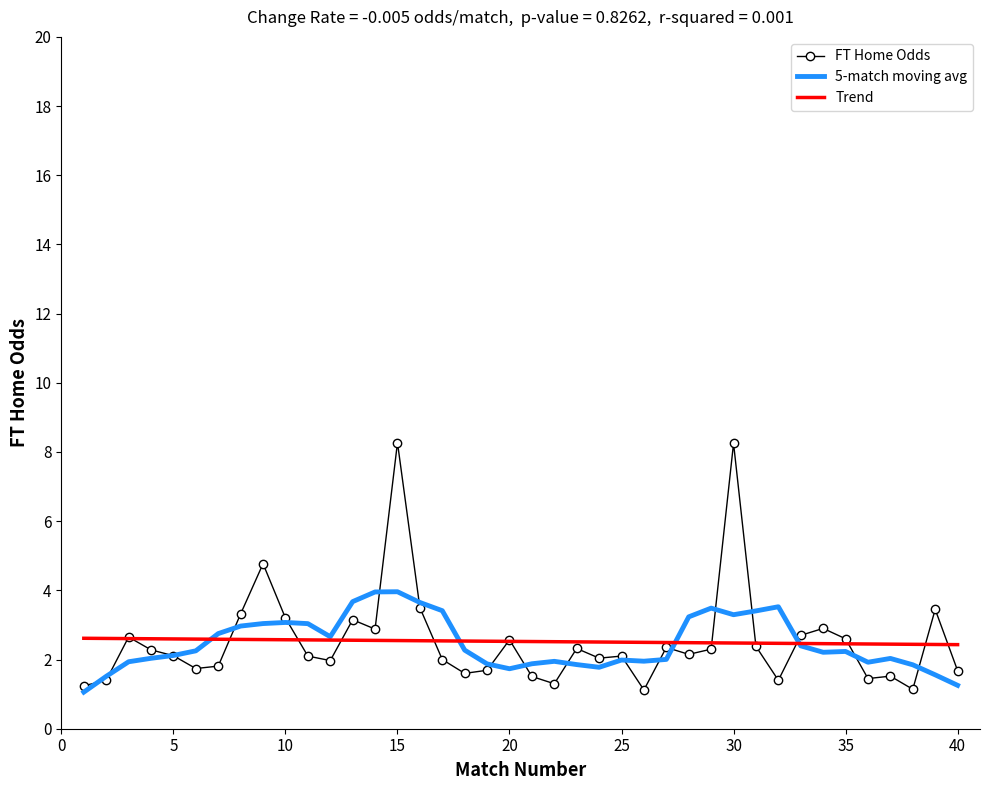

List the series in order of their peak value, lowest first.

Trend, 5-match moving avg, FT Home Odds